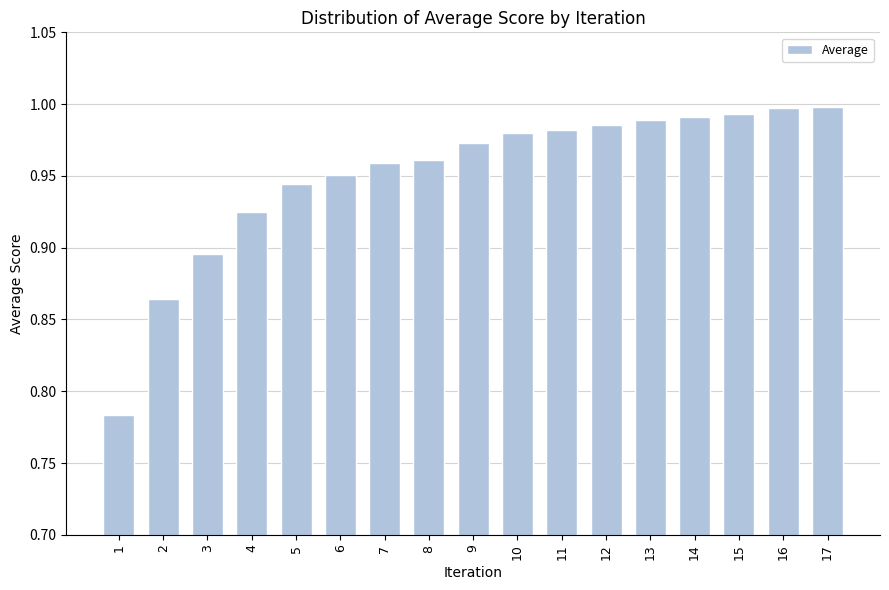

Which label corresponds to the smallest value in the chart?

1